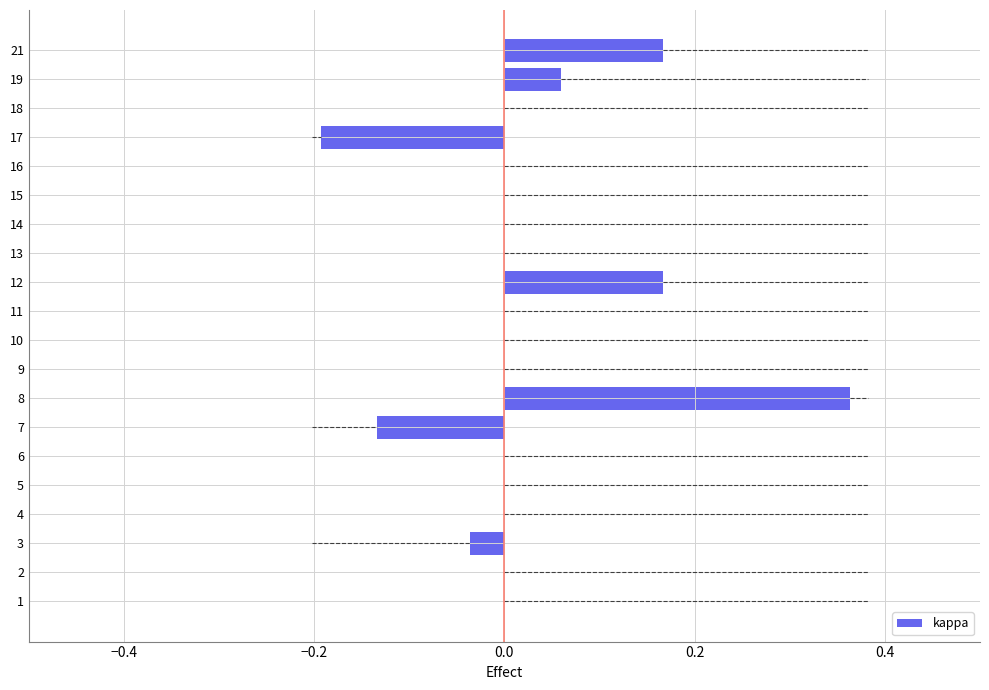

How many data points are less than 0?

3